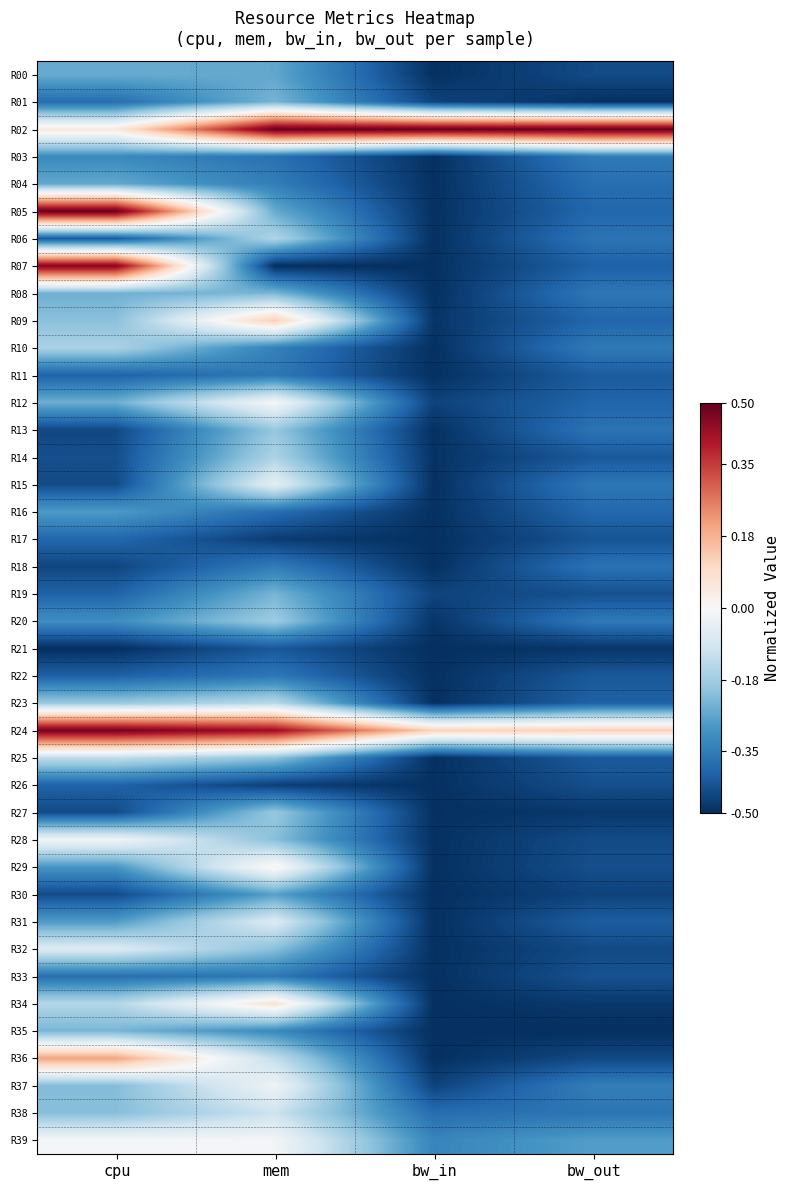

At which category does the chart reach its minimum across all series?

mem